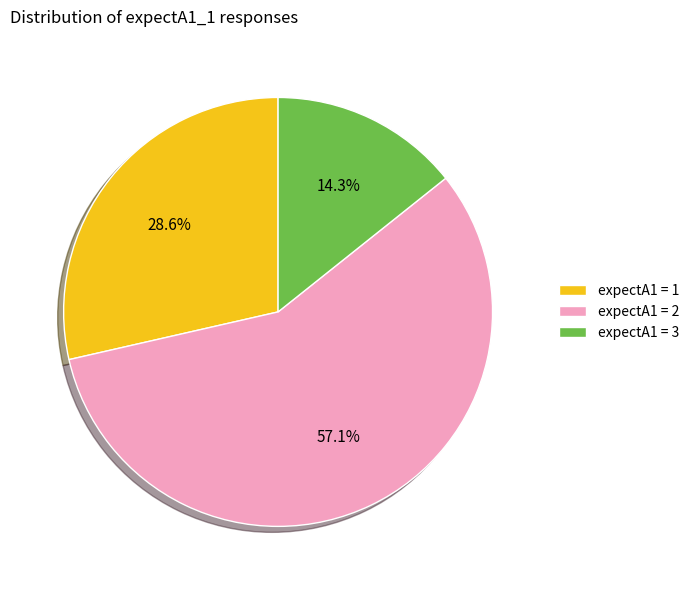

Which category has the smallest portion of the pie?

expectA1 = 3